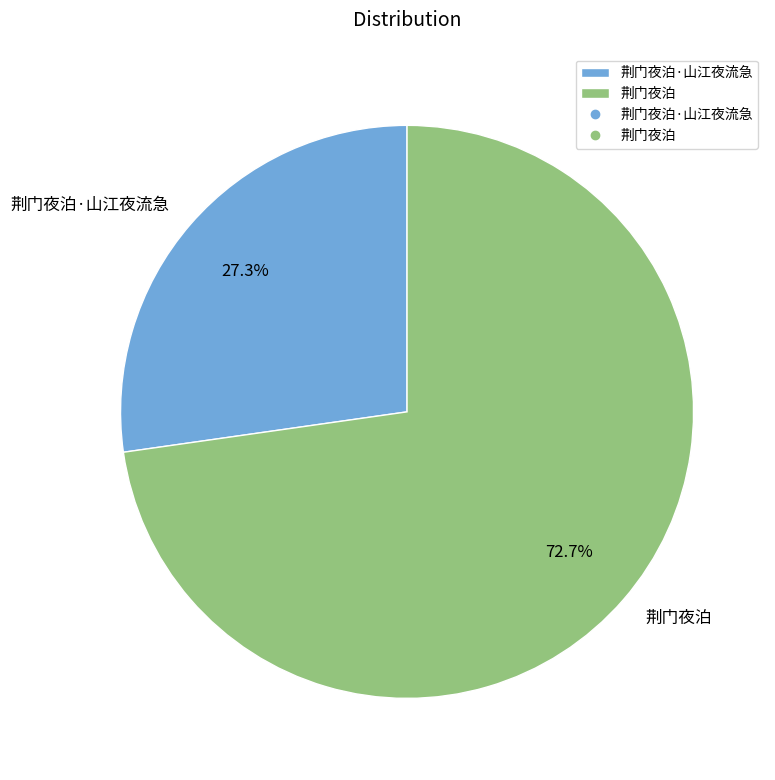

Rank the categories by value from highest to lowest.

荆门夜泊, 荆门夜泊·山江夜流急